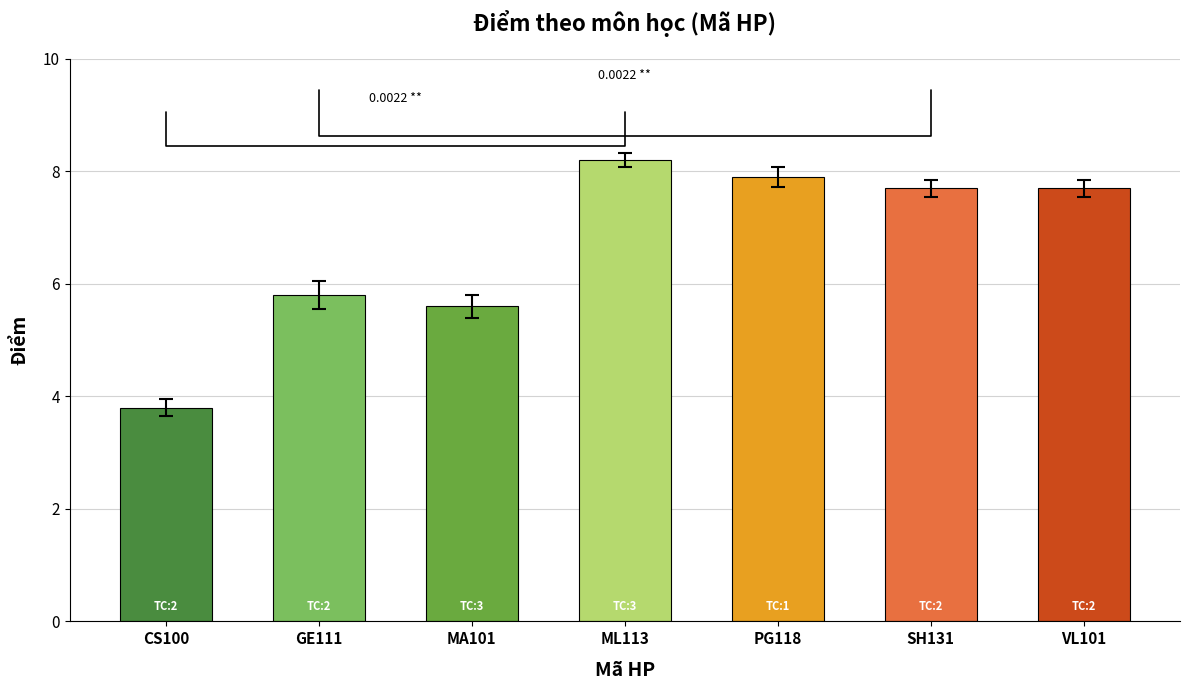

How many data points are above 7?

4